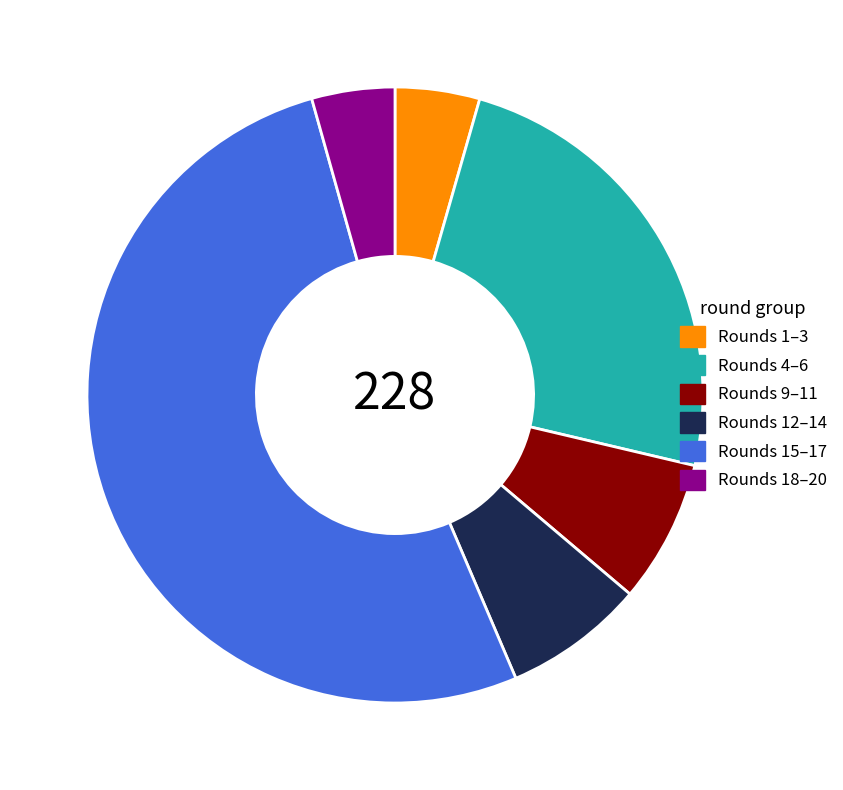

True or false: Rounds 15–17 accounts for 52% of the total.

True